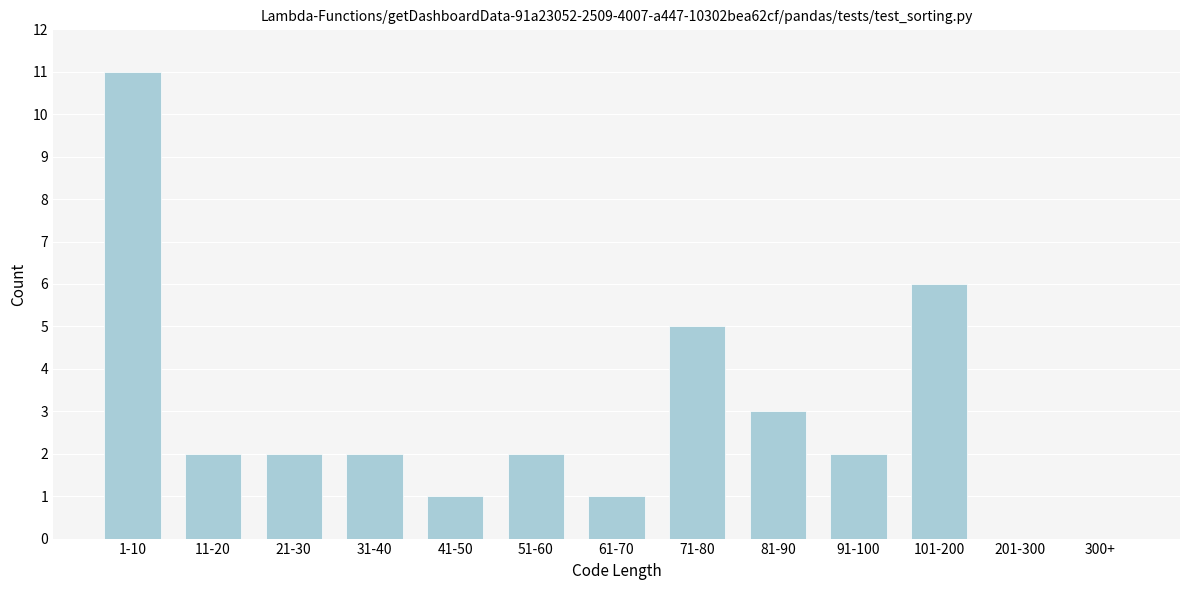

Reading left to right, extract all data points from this chart.

1-10=11	11-20=2	21-30=2	31-40=2	41-50=1	51-60=2	61-70=1	71-80=5	81-90=3	91-100=2	101-200=6	201-300=0	300+=0